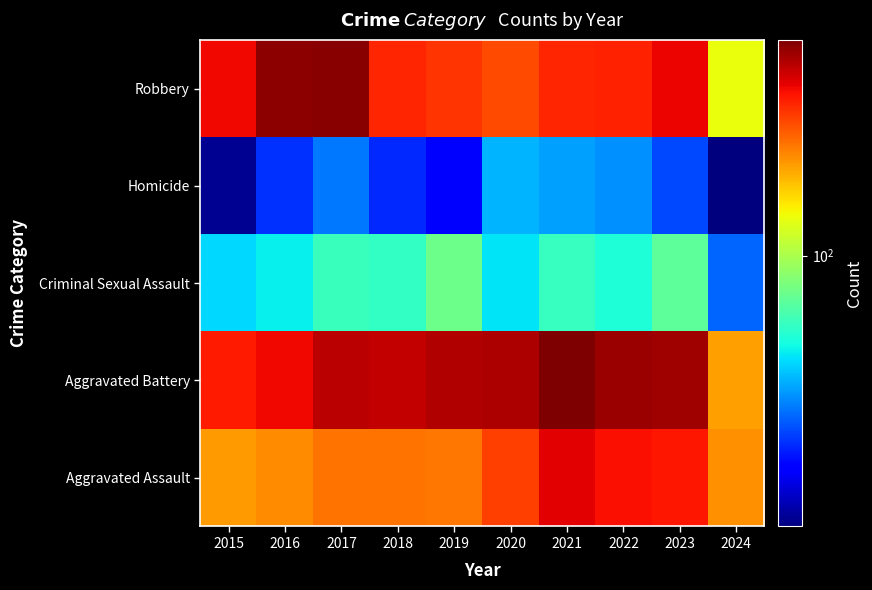

Which label corresponds to the smallest value in the chart?

2024